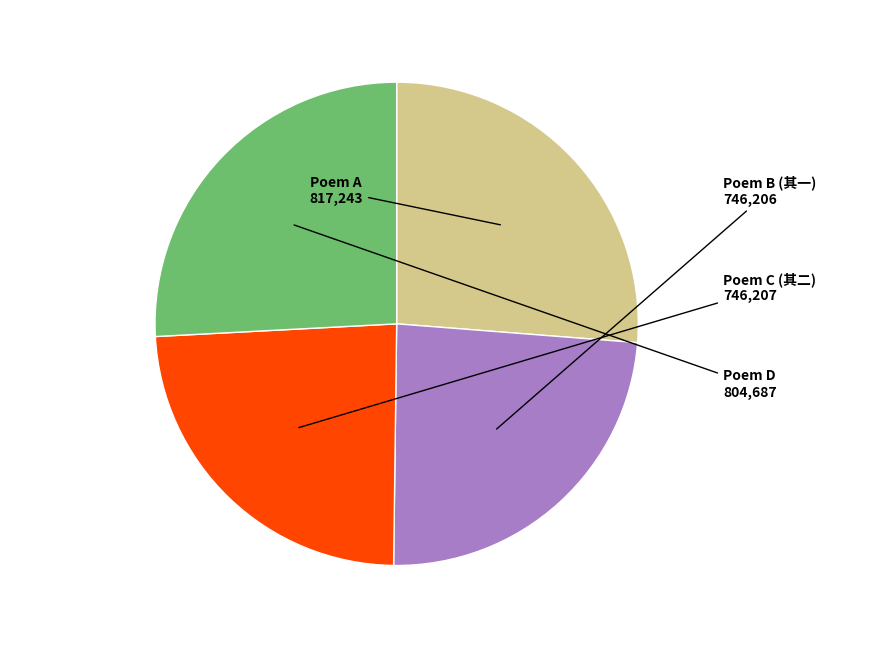

Does any single category account for the majority?

No